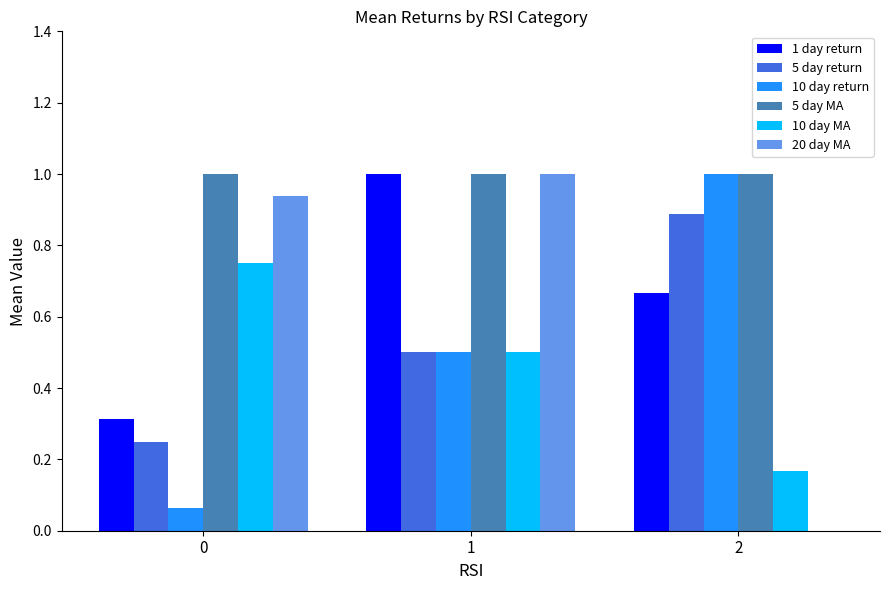

What is the maximum value shown in the chart?

1.0